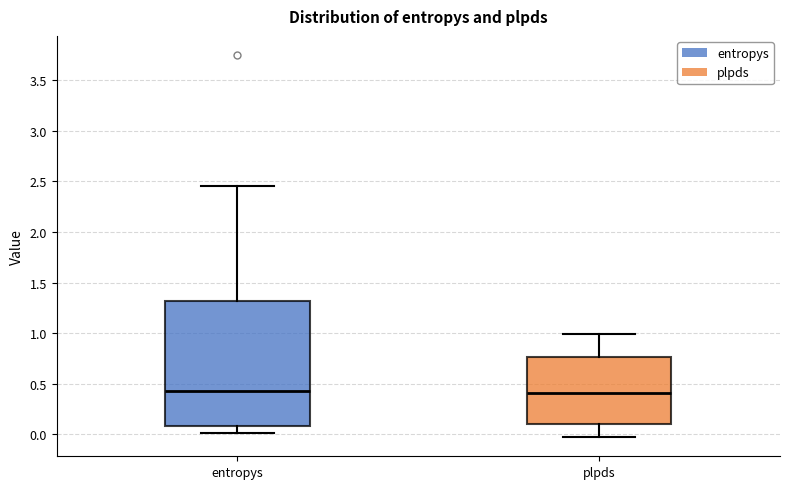

Which box is the tallest, from its lower edge to its upper edge?

entropys